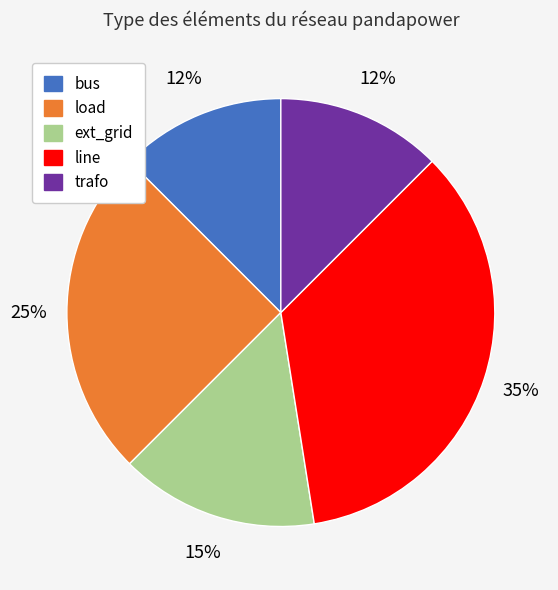

What is the largest slice in the pie chart?

line